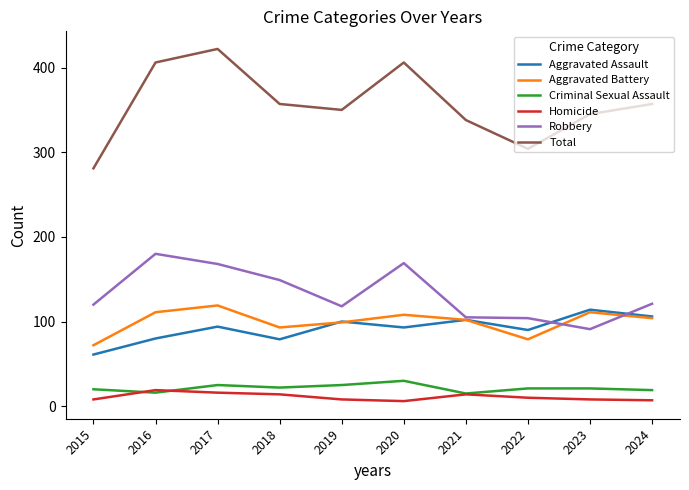

The value of Total at 2016 is 256. True or false?

False